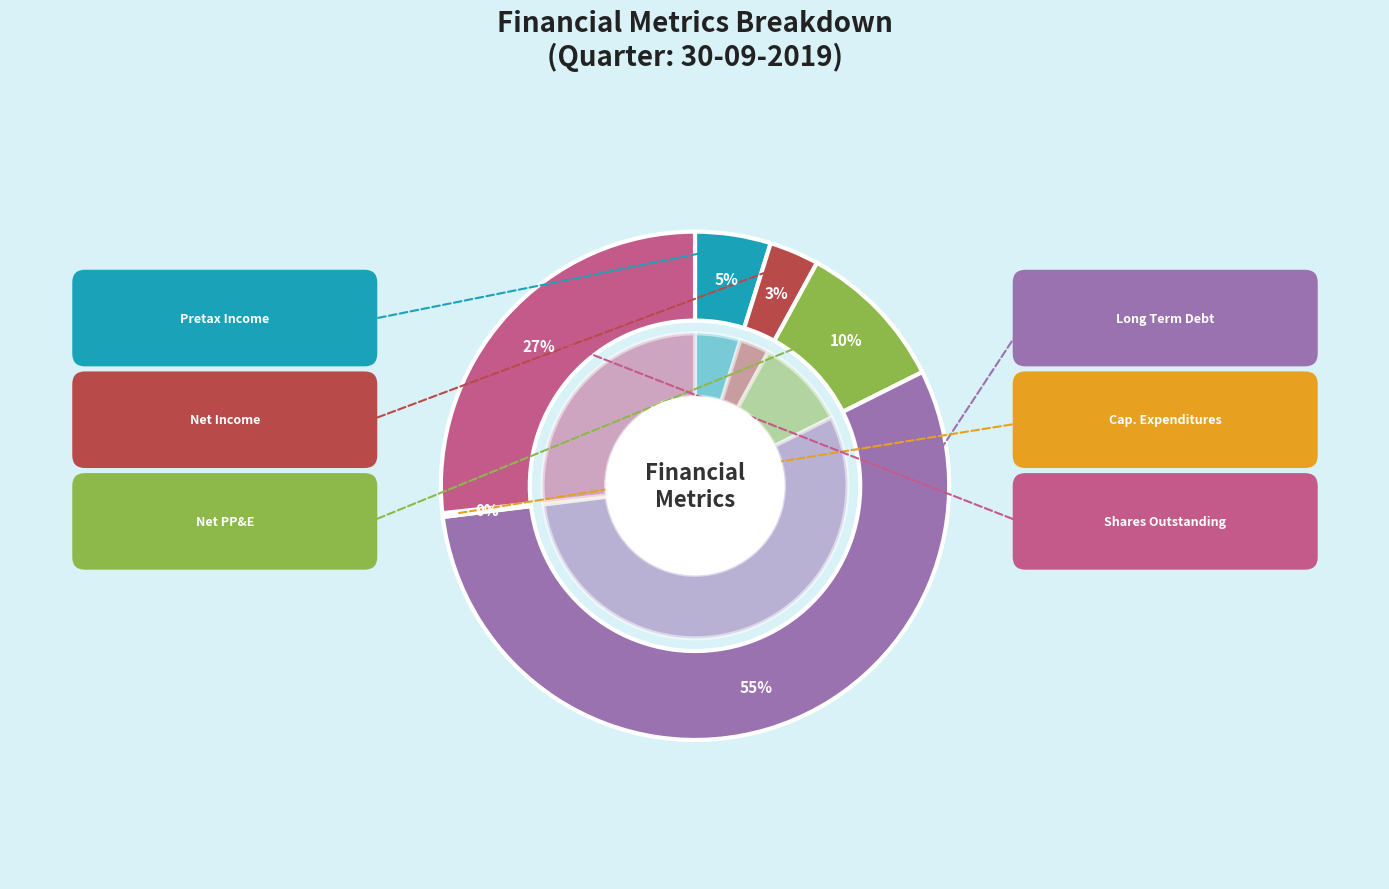

To the nearest percent, what percentage of the pie is Total Shares Outstanding?

27%